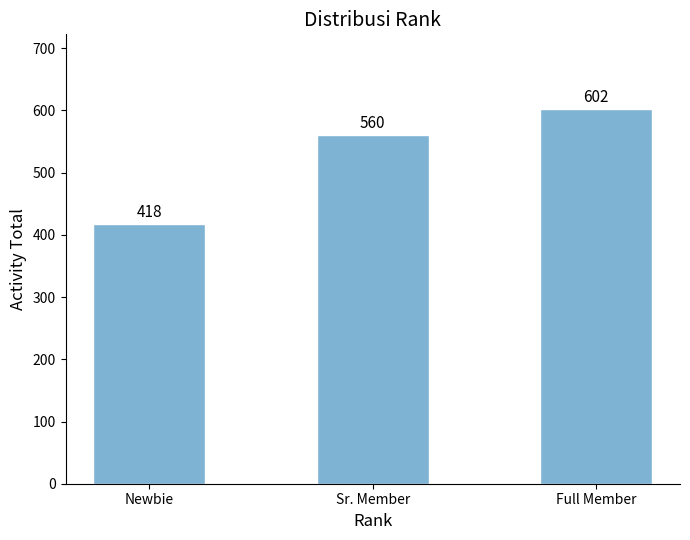

What is the difference between the maximum and minimum values?

184